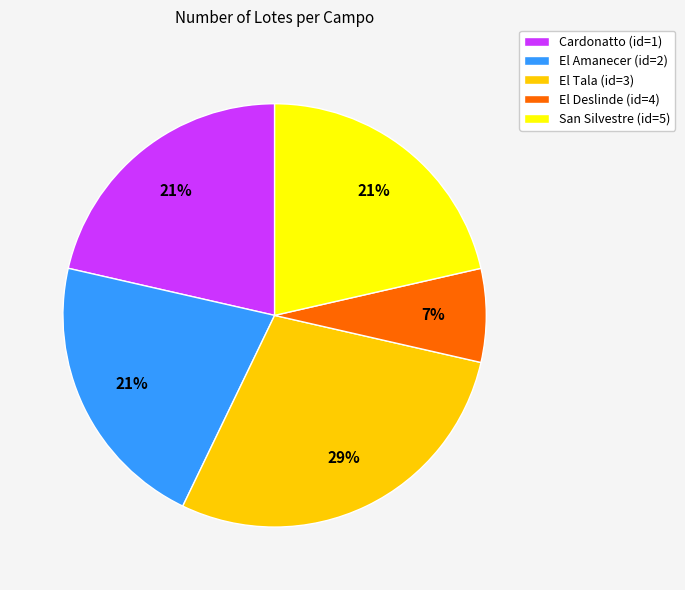

What percentage is the El Tala (id=3) slice, to the nearest percent?

29%